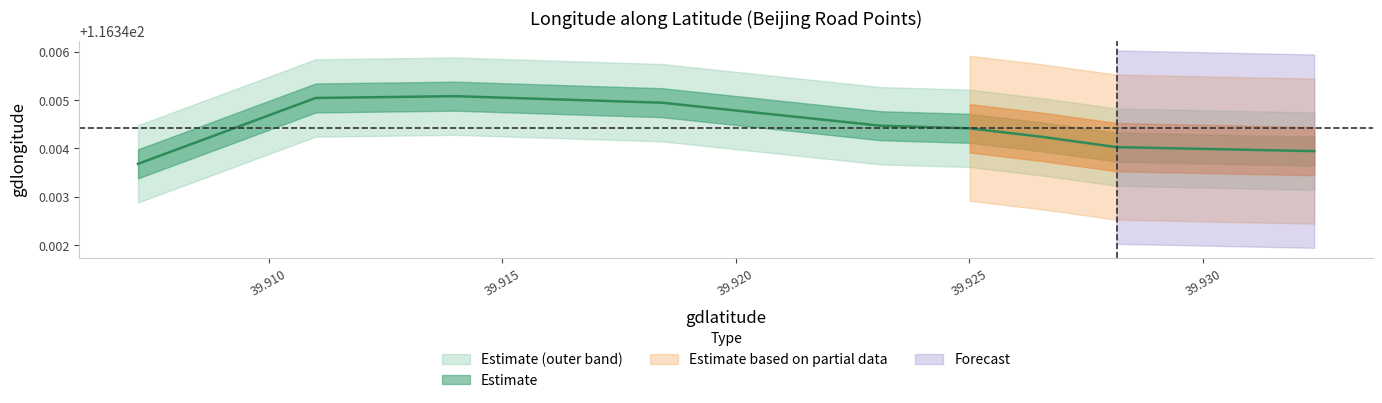

Is this an area chart (filled region under the line)?

No